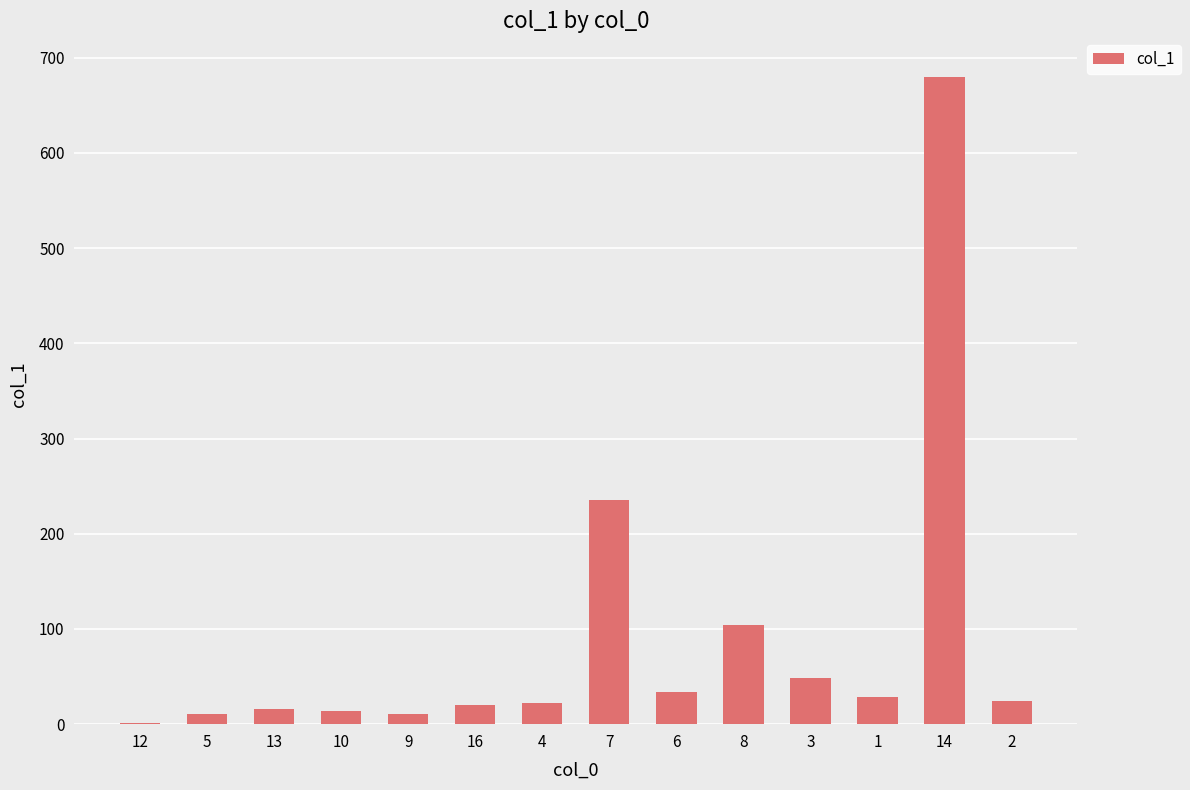

What is the ratio of the value at 1 to the value at 3?

0.6